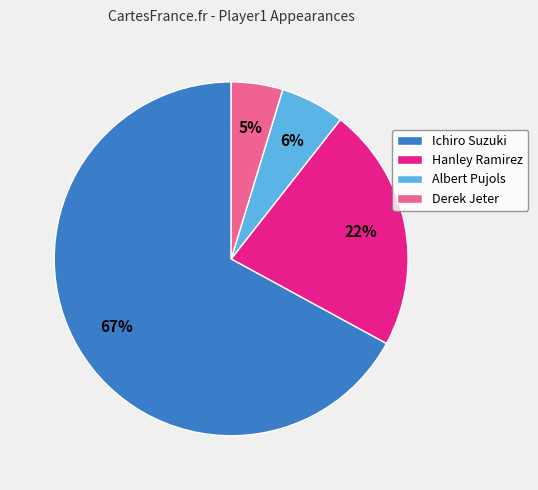

What percentage is the Derek Jeter slice, to the nearest percent?

5%